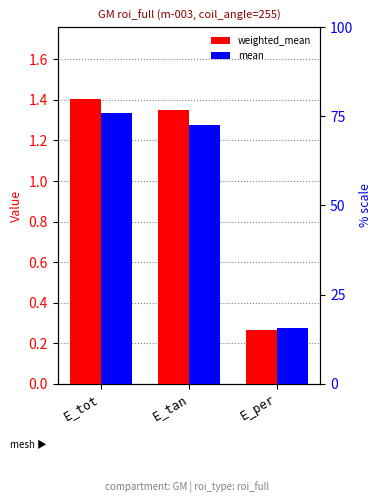

Which series changed the most between E_tot and E_tan?

mean